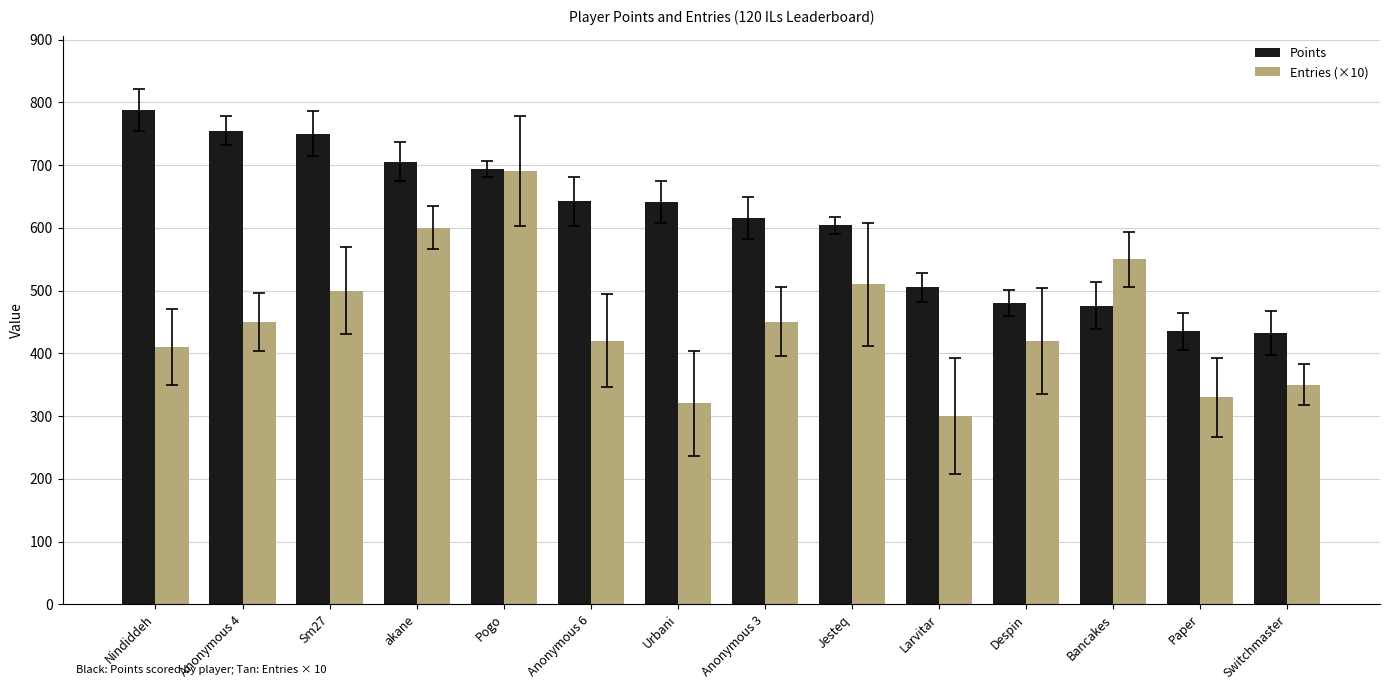

What is the greatest value displayed?

788